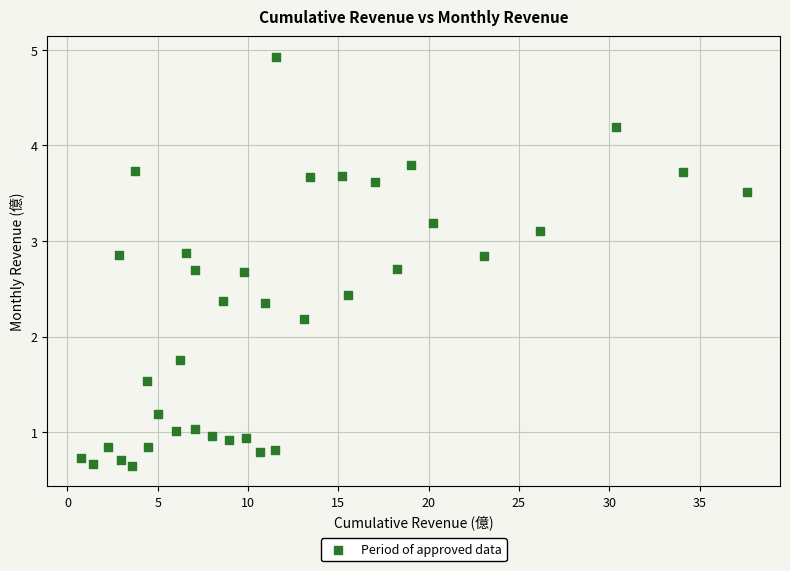

What is the range of Y values (max minus min)?

4.3